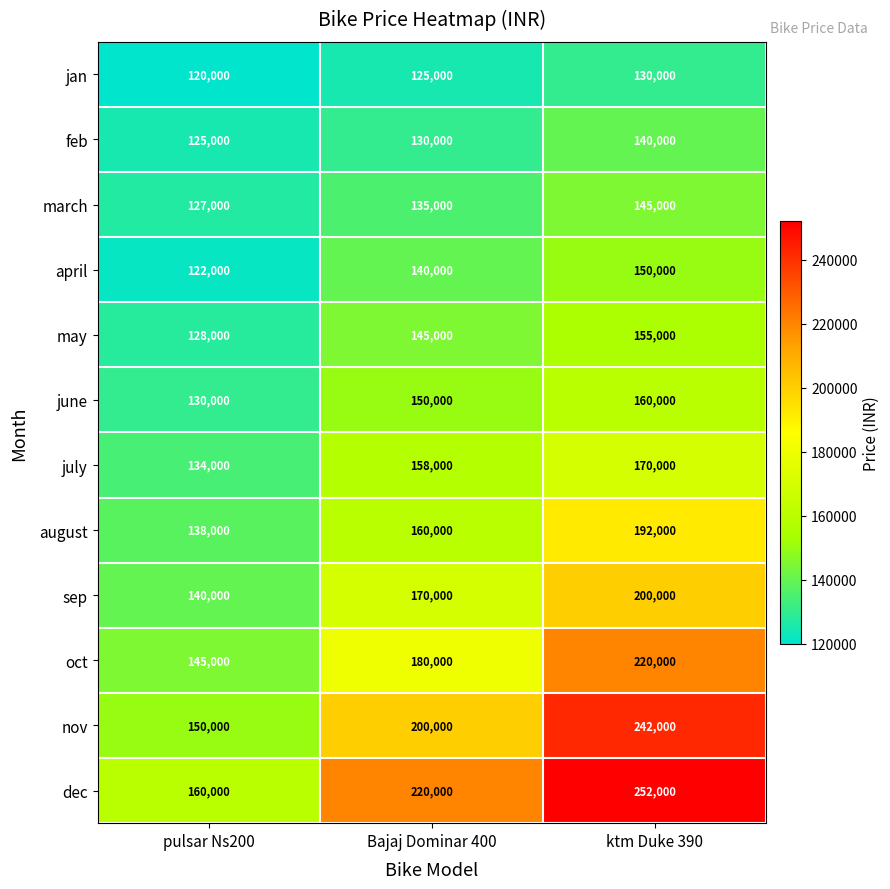

The value of nov at Bajaj Dominar 400 is 200000. True or false?

True